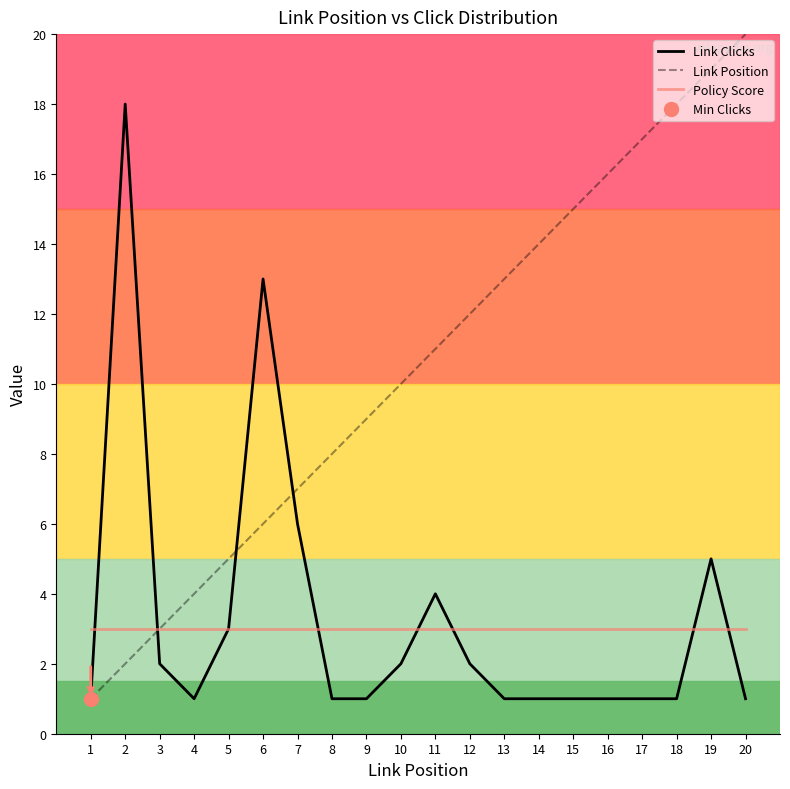

True or false: Link Position and Policy Score cross at least once.

False